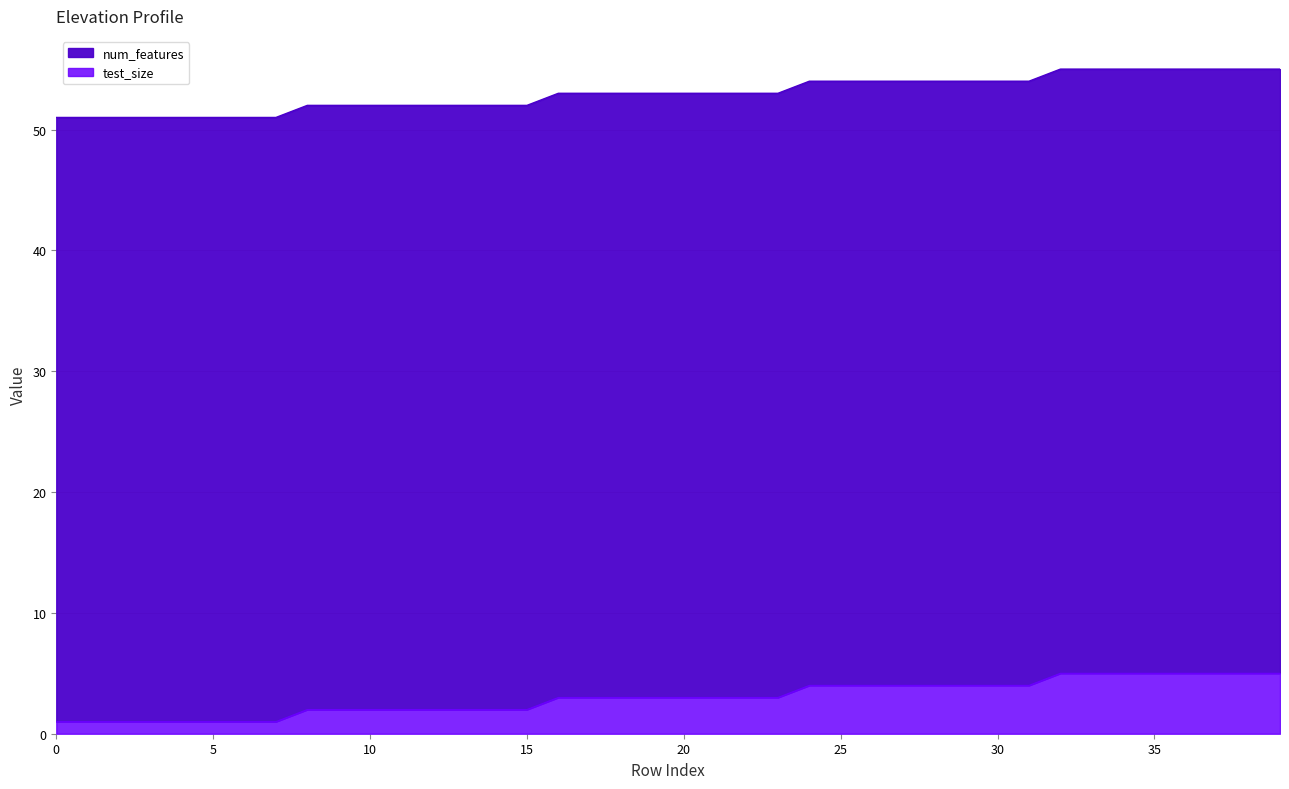

True or false: the data shows 54 at 24.

True